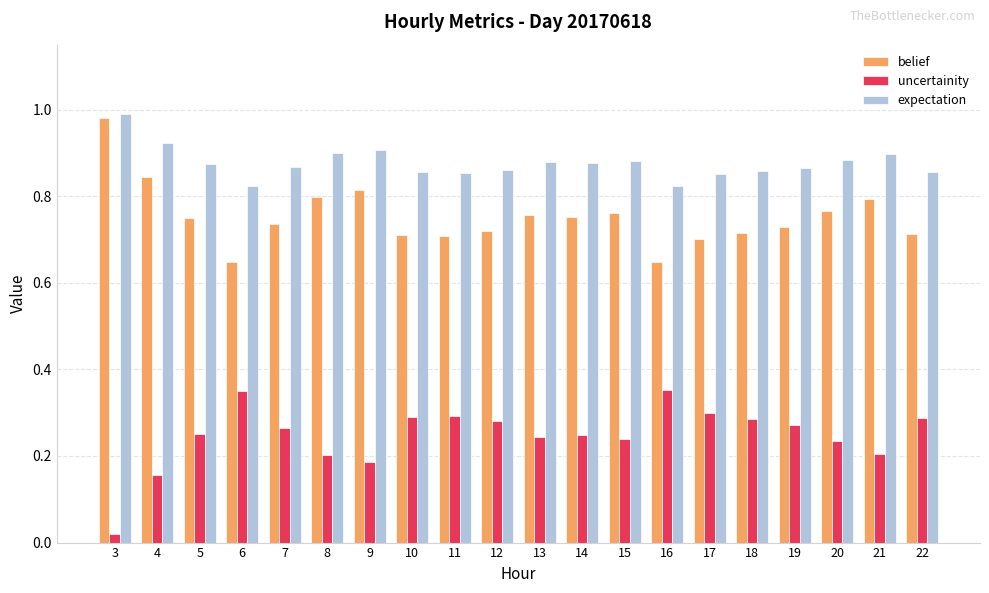

Which series has the largest total across all categories?

expectation